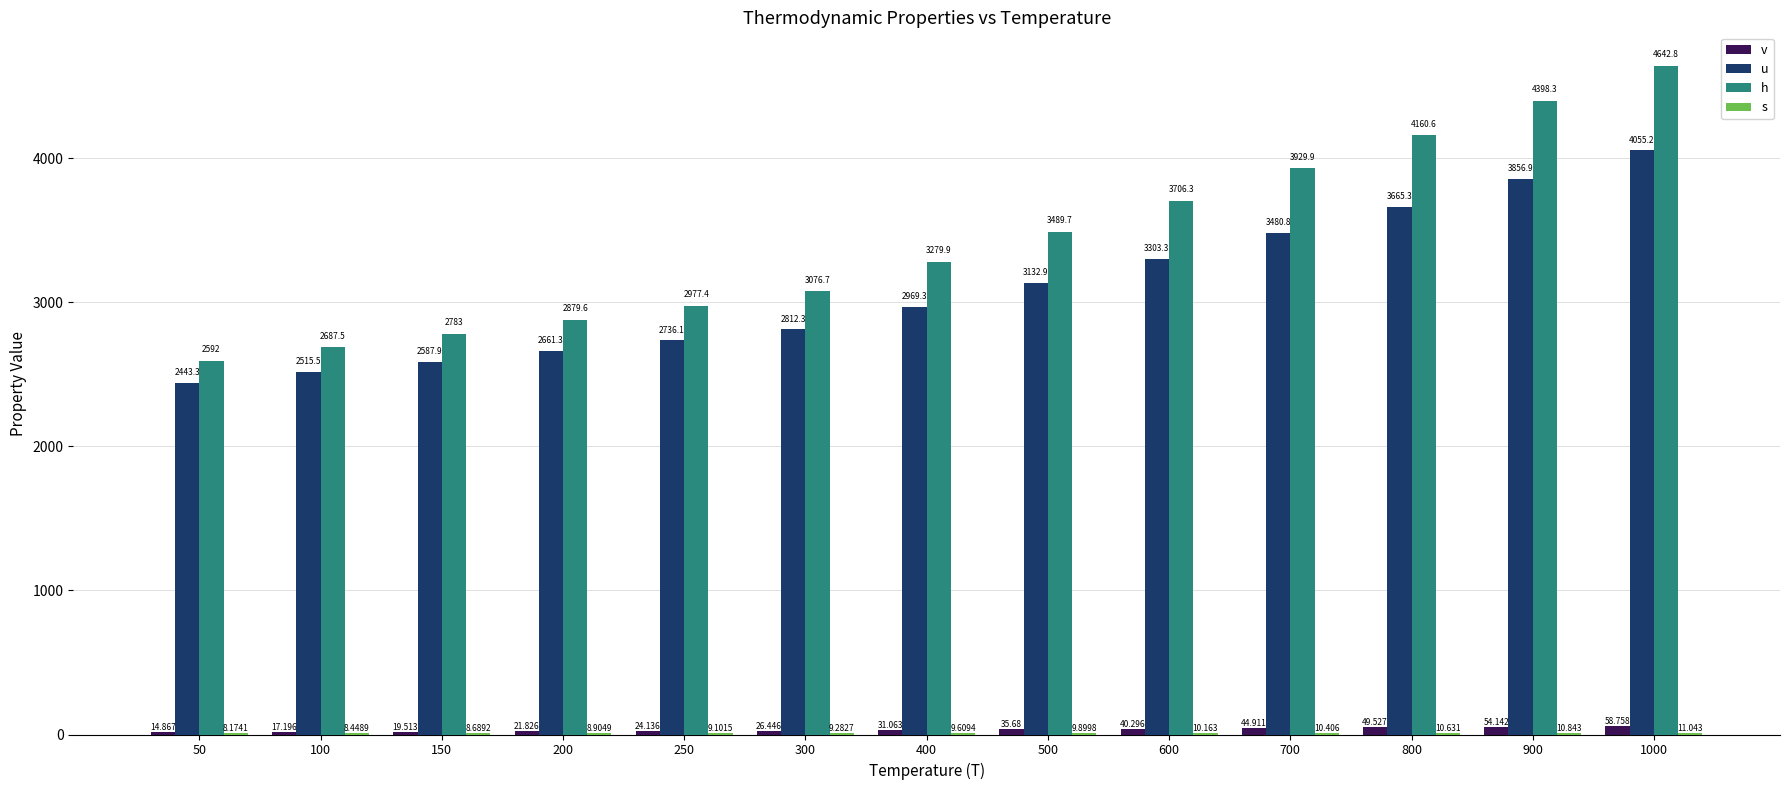

Rank the series at 600 from highest to lowest value.

h, u, v, s